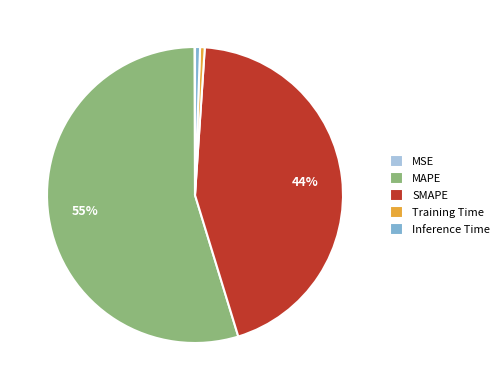

Which category has the biggest portion of the pie?

MAPE